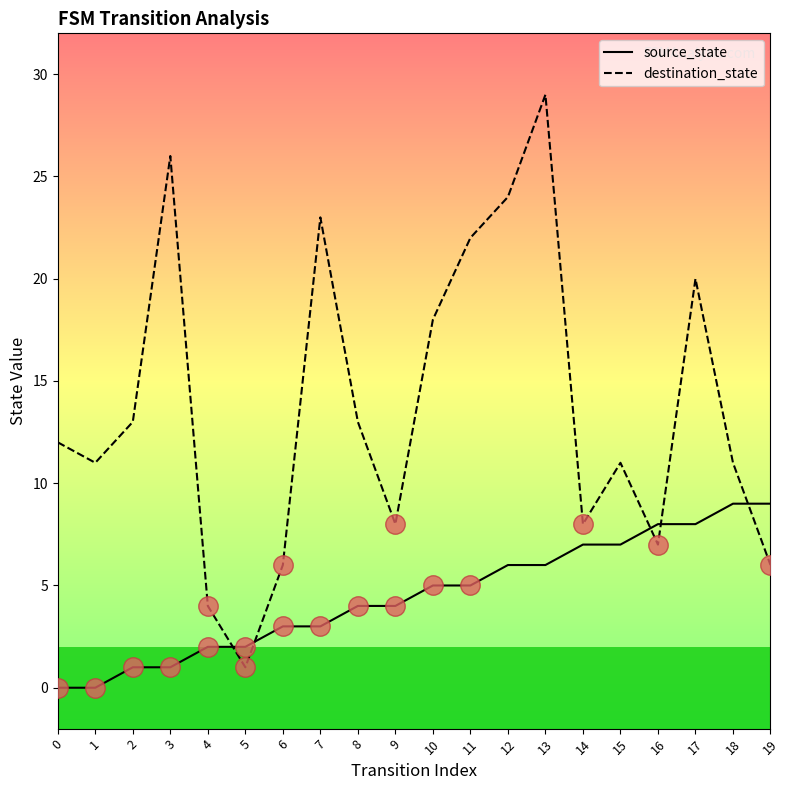

Rank the series at 15 from highest to lowest value.

destination_state, source_state